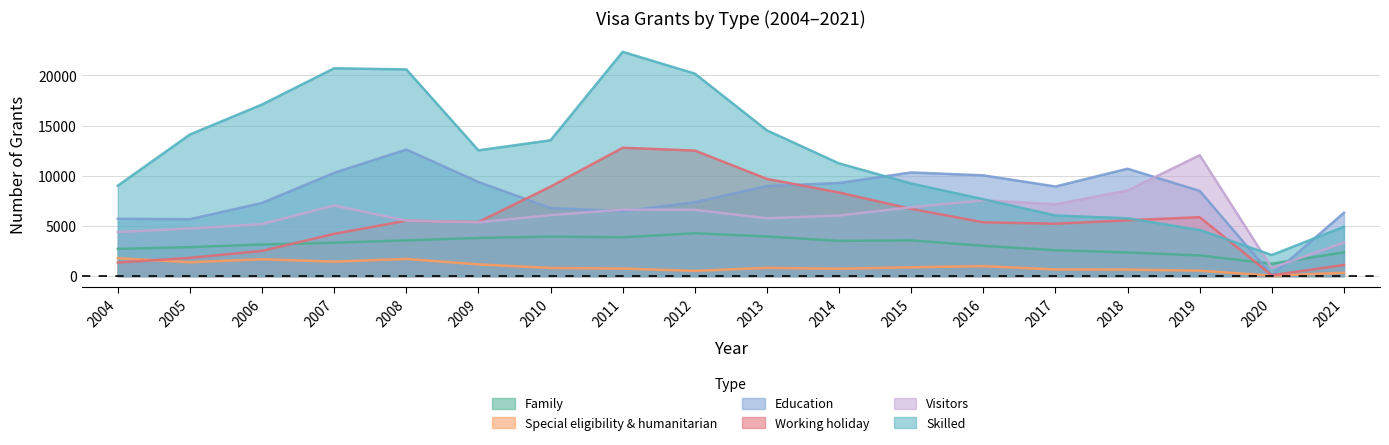

What is the lowest value of the Education series?

90